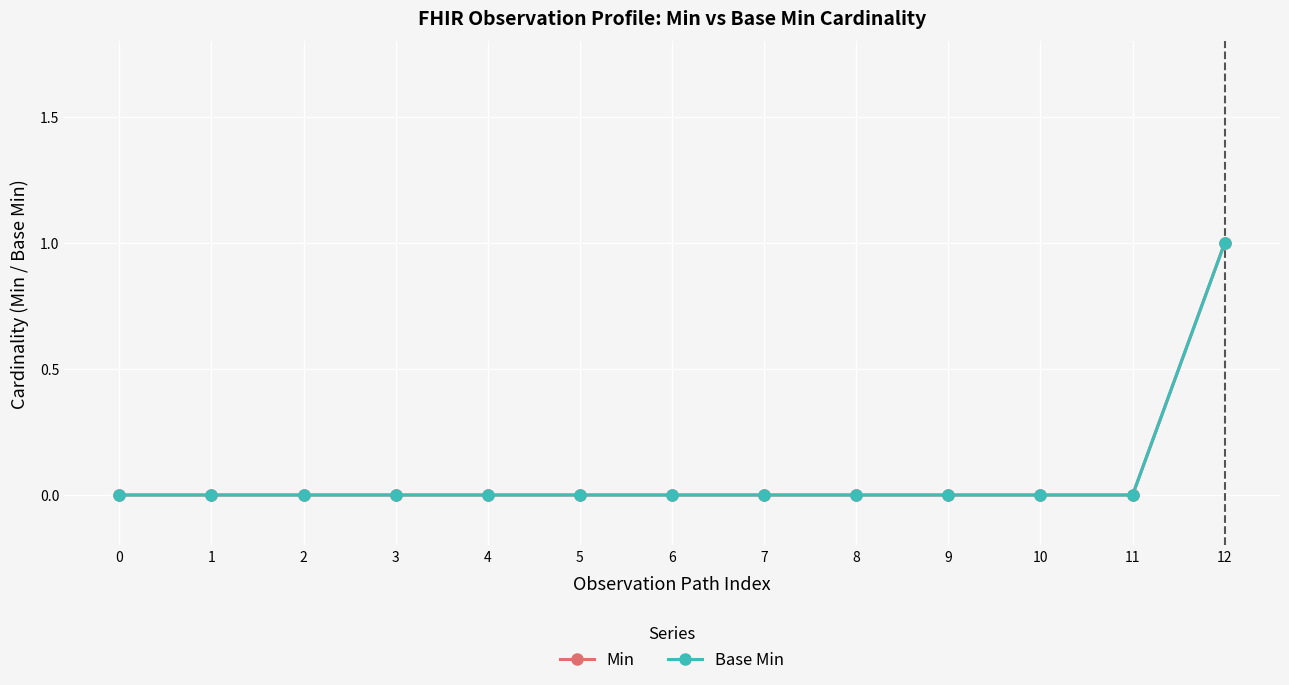

Which category has the highest value across all series?

12